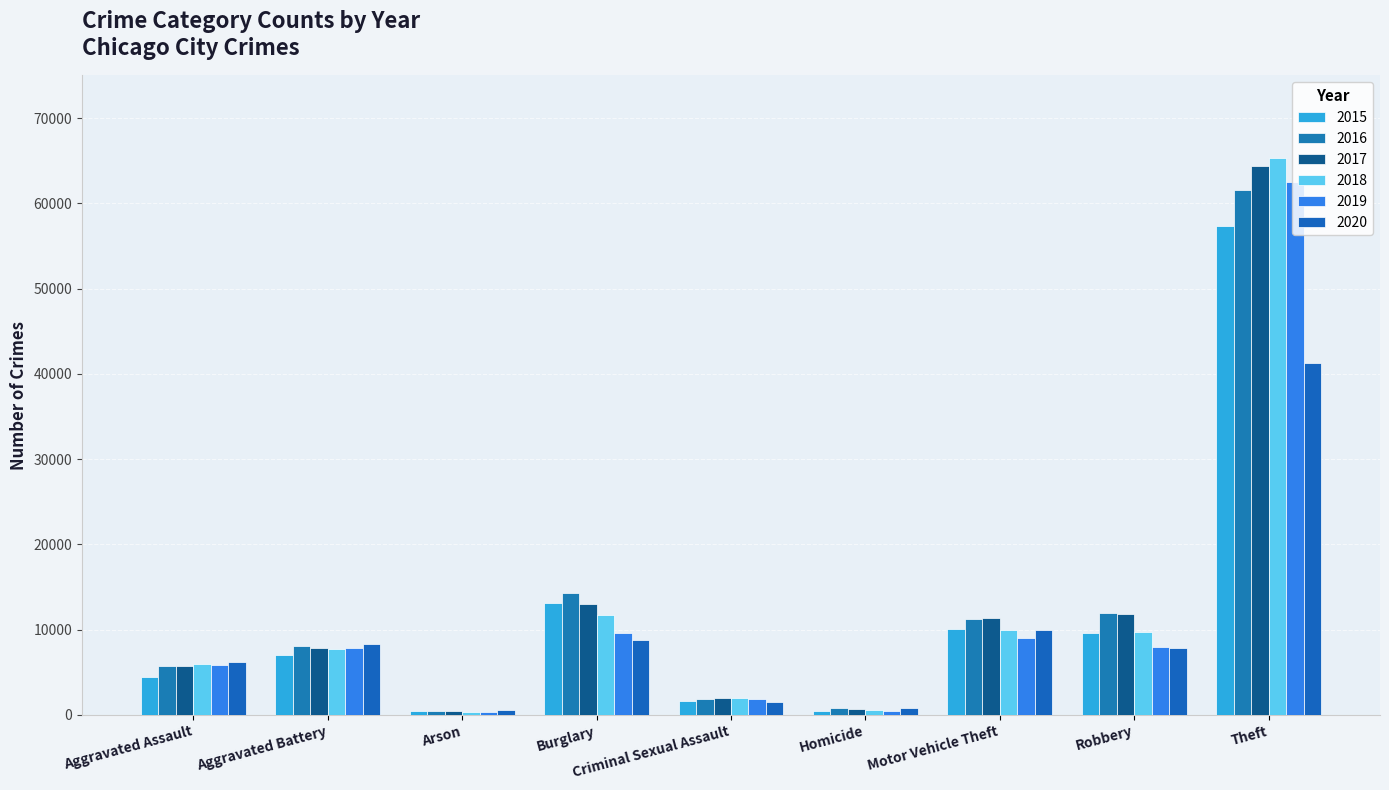

How many data points in 2020 are less than 7855?

4